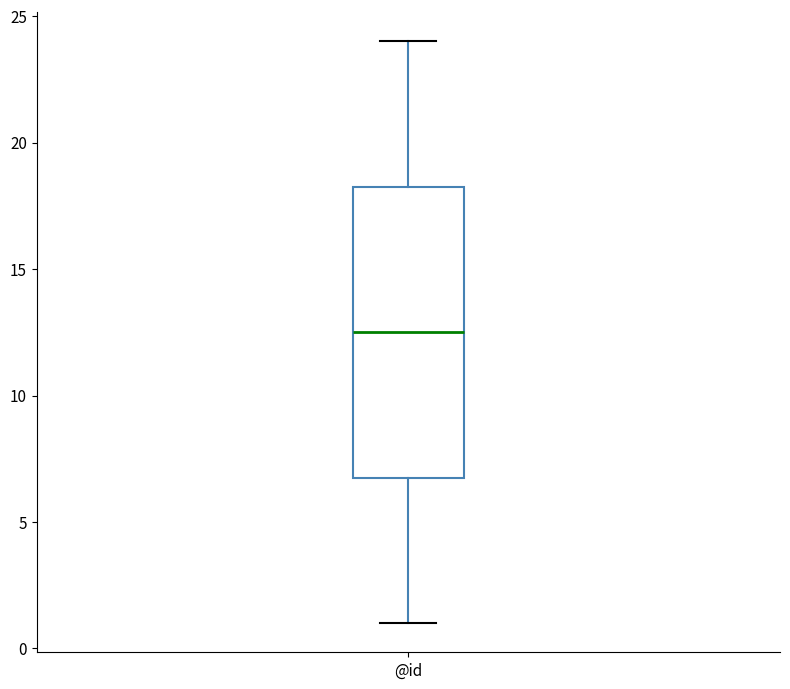

Where is the upper edge of the box for @id on the y-axis? The values are not printed on the chart, so give them approximately, as read against the axis.

18.5